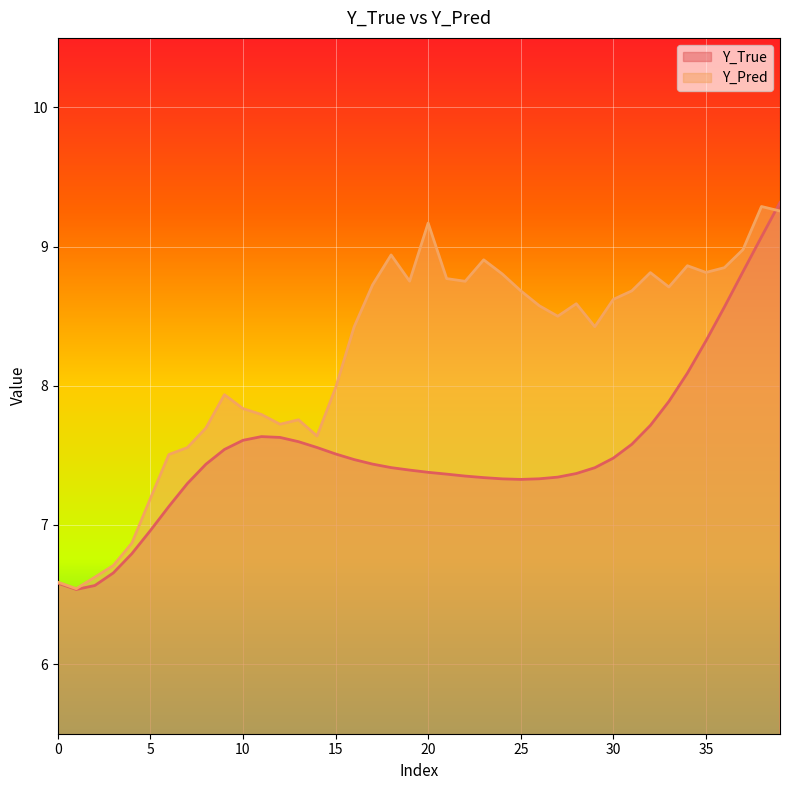

Which series has the widest spread of values?

Y_True